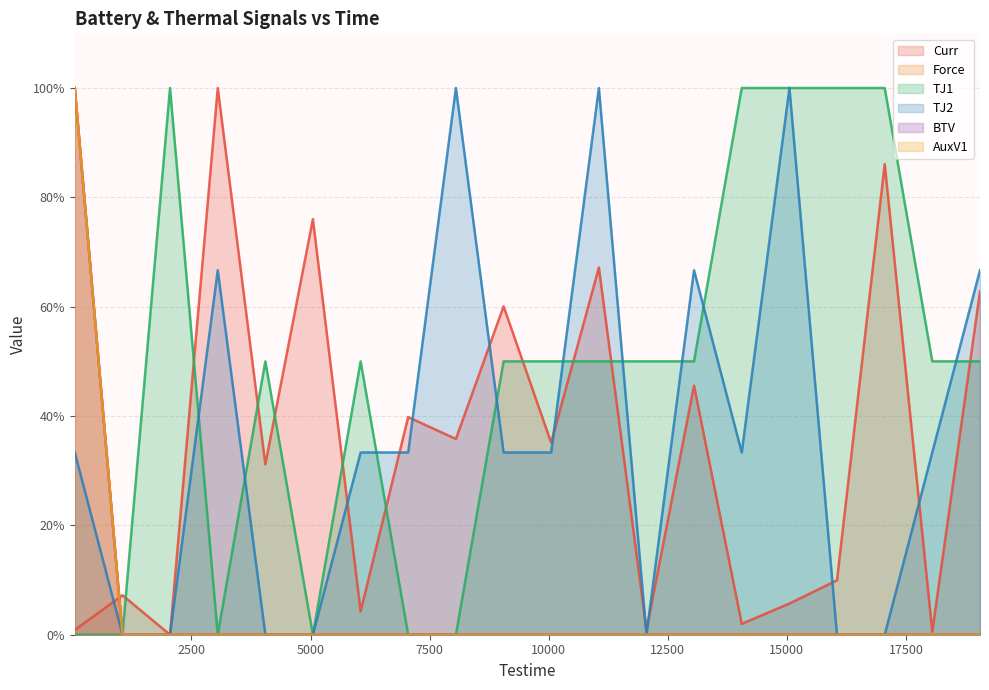

At how many categories does at least one series exceed 77?

9